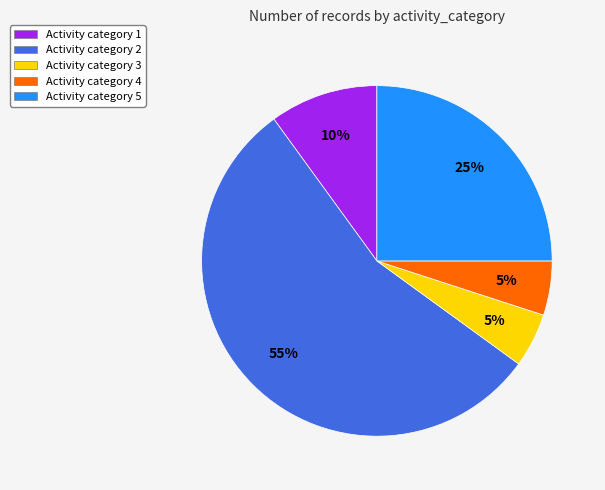

Which category has the biggest portion of the pie?

Activity category 2